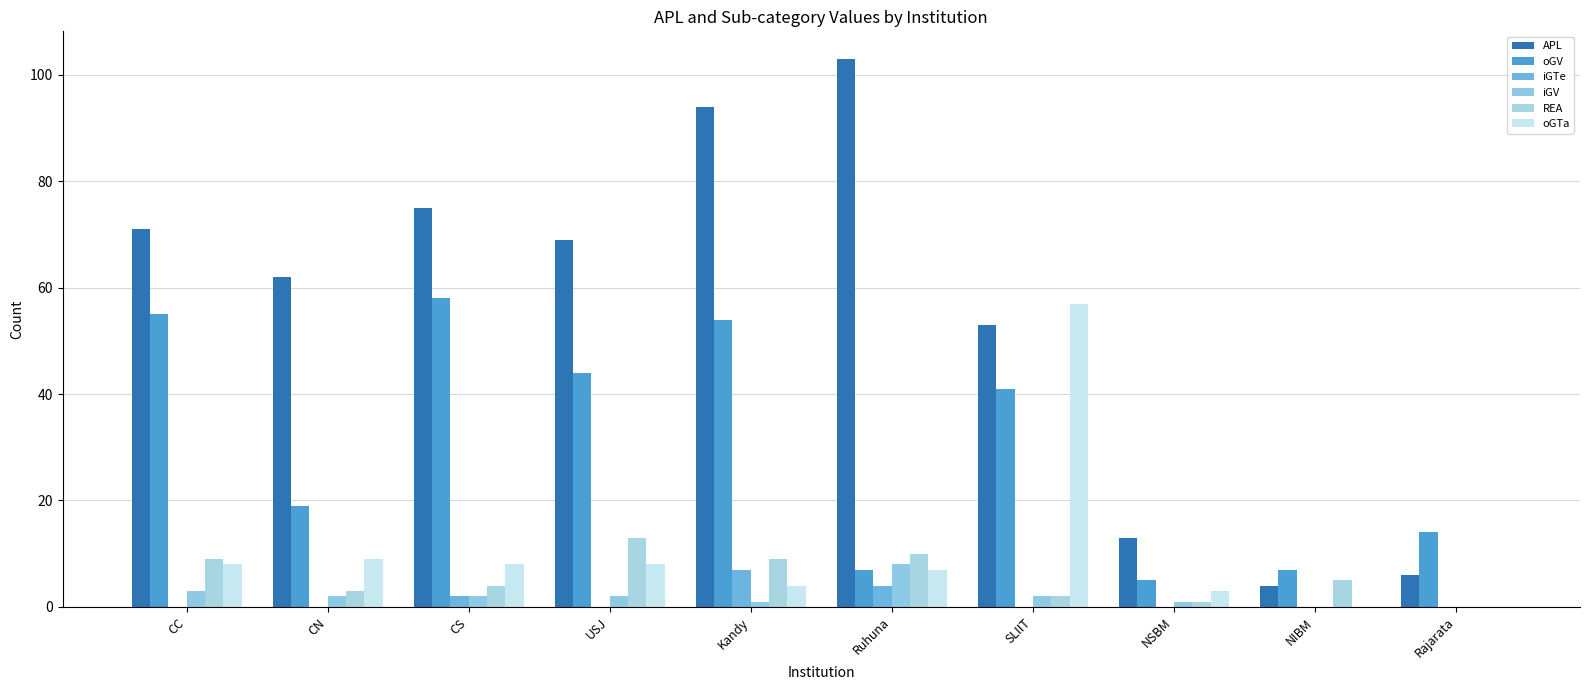

How many categories are shown in the chart?

10